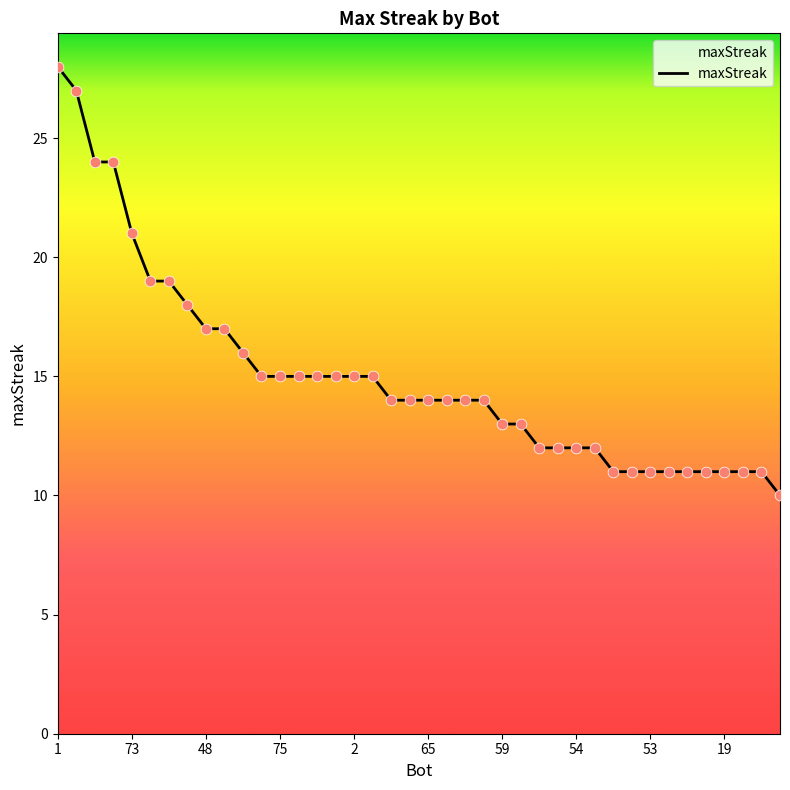

Between 73 and 82, which is larger?

73